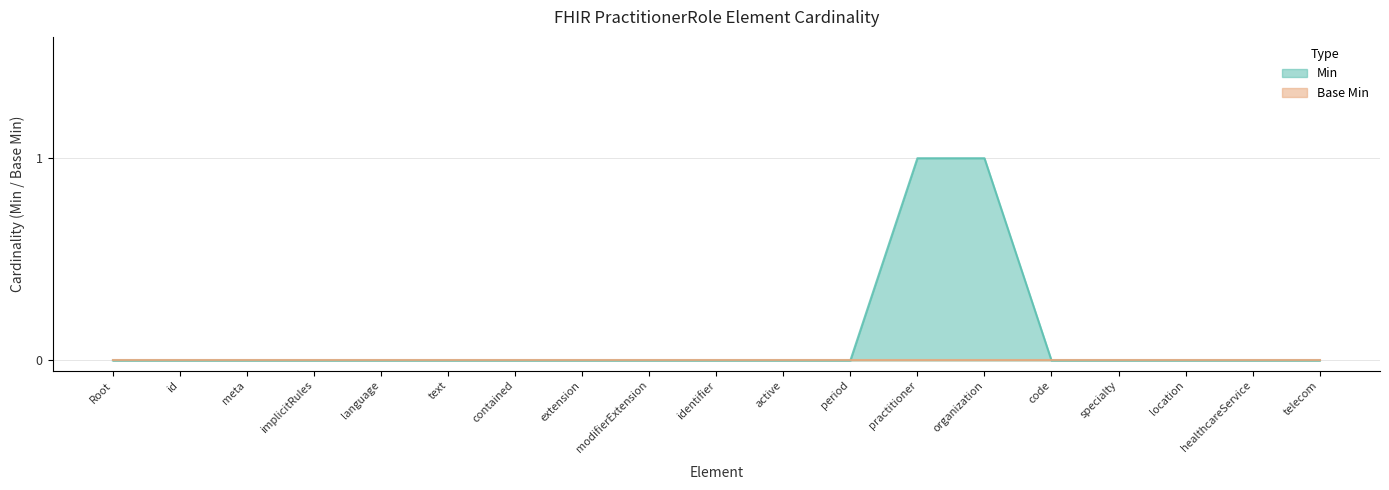

Rank the categories by value from lowest to highest.

Root, id, meta, implicitRules, language, text, contained, extension, modifierExtension, identifier, active, period, code, specialty, location, healthcareService, telecom, practitioner, organization